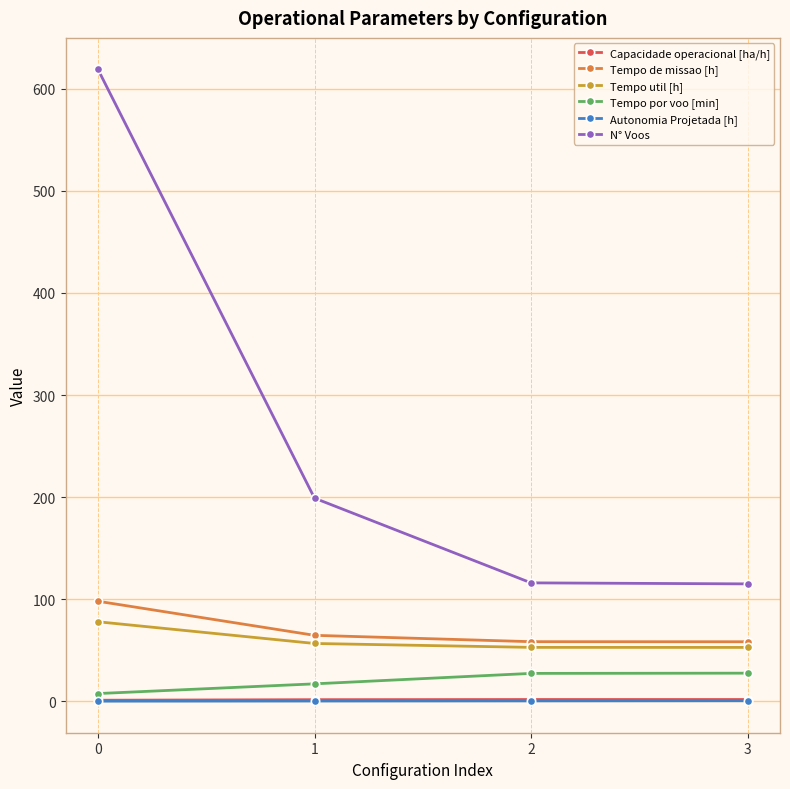

The Autonomia Projetada [h] series shows 0.2 at 1. True or false?

True